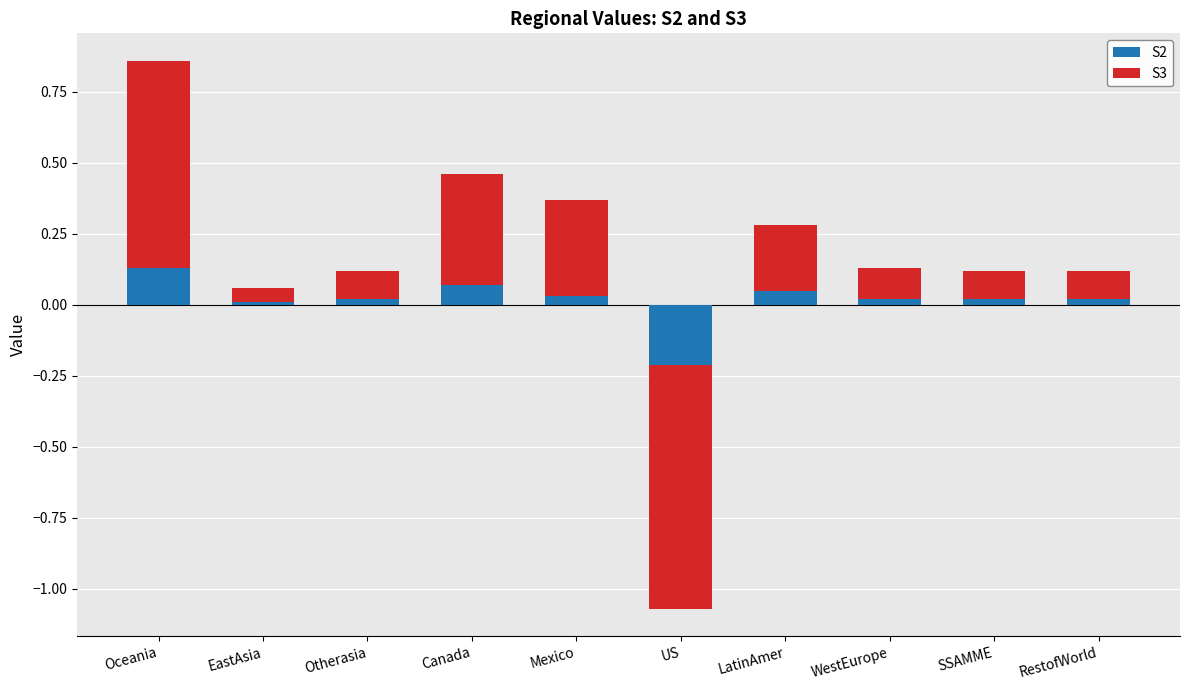

What is the sum of the S3 values at SSAMME and Mexico?

0.4